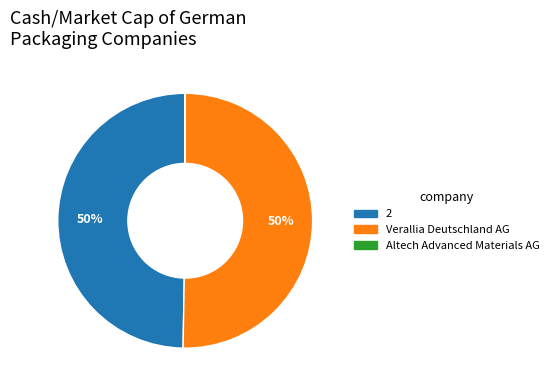

To the nearest percent, what is the average slice percentage?

33%